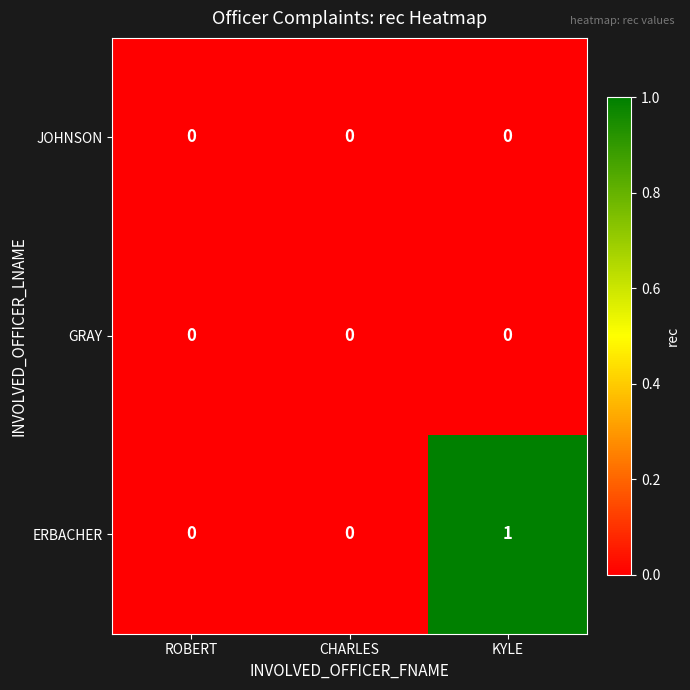

Reading left to right, list all the values displayed in this chart.

JOHNSON: 0	0	0
GRAY: 0	0	0
ERBACHER: 0	0	1